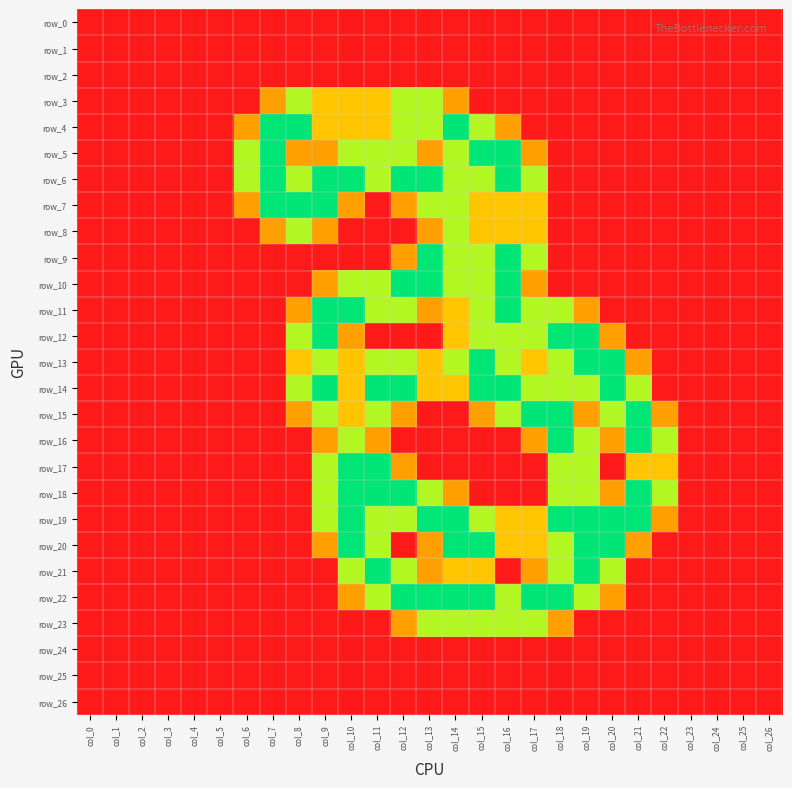

Reading left to right, transcribe all the data shown in this chart.

row_0: col_0=0.0	col_1=0.0	col_2=0.0	col_3=0.0	col_4=0.0	col_5=0.0	col_6=0.0	col_7=0.0	col_8=0.0	col_9=0.0	col_10=0.0	col_11=0.0	col_12=0.0	col_13=0.0	col_14=0.0	col_15=0.0	col_16=0.0	col_17=0.0	col_18=0.0	col_19=0.0	col_20=0.0	col_21=0.0	col_22=0.0	col_23=0.0	col_24=0.0	col_25=0.0	col_26=0.0
row_1: col_0=0.0	col_1=0.0	col_2=0.0	col_3=0.0	col_4=0.0	col_5=0.0	col_6=0.0	col_7=0.0	col_8=0.0	col_9=0.0	col_10=0.0	col_11=0.0	col_12=0.0	col_13=0.0	col_14=0.0	col_15=0.0	col_16=0.0	col_17=0.0	col_18=0.0	col_19=0.0	col_20=0.0	col_21=0.0	col_22=0.0	col_23=0.0	col_24=0.0	col_25=0.0	col_26=0.0
row_2: col_0=0.0	col_1=0.0	col_2=0.0	col_3=0.0	col_4=0.0	col_5=0.0	col_6=0.0	col_7=0.0	col_8=0.0	col_9=0.0	col_10=0.0	col_11=0.0	col_12=0.0	col_13=0.0	col_14=0.0	col_15=0.0	col_16=0.0	col_17=0.0	col_18=0.0	col_19=0.0	col_20=0.0	col_21=0.0	col_22=0.0	col_23=0.0	col_24=0.0	col_25=0.0	col_26=0.0
row_3: col_0=0.0	col_1=0.0	col_2=0.0	col_3=0.0	col_4=0.0	col_5=0.0	col_6=0.0	col_7=0.8	col_8=1.5	col_9=1.0	col_10=1.0	col_11=1.0	col_12=1.5	col_13=1.5	col_14=0.8	col_15=0.0	col_16=0.0	col_17=0.0	col_18=0.0	col_19=0.0	col_20=0.0	col_21=0.0	col_22=0.0	col_23=0.0	col_24=0.0	col_25=0.0	col_26=0.0
row_4: col_0=0.0	col_1=0.0	col_2=0.0	col_3=0.0	col_4=0.0	col_5=0.0	col_6=0.8	col_7=2.0	col_8=2.0	col_9=1.0	col_10=1.0	col_11=1.0	col_12=1.5	col_13=1.5	col_14=2.0	col_15=1.5	col_16=0.8	col_17=0.0	col_18=0.0	col_19=0.0	col_20=0.0	col_21=0.0	col_22=0.0	col_23=0.0	col_24=0.0	col_25=0.0	col_26=0.0
row_5: col_0=0.0	col_1=0.0	col_2=0.0	col_3=0.0	col_4=0.0	col_5=0.0	col_6=1.5	col_7=2.0	col_8=0.8	col_9=0.8	col_10=1.5	col_11=1.5	col_12=1.5	col_13=0.8	col_14=1.5	col_15=2.0	col_16=2.0	col_17=0.8	col_18=0.0	col_19=0.0	col_20=0.0	col_21=0.0	col_22=0.0	col_23=0.0	col_24=0.0	col_25=0.0	col_26=0.0
row_6: col_0=0.0	col_1=0.0	col_2=0.0	col_3=0.0	col_4=0.0	col_5=0.0	col_6=1.5	col_7=2.0	col_8=1.5	col_9=2.0	col_10=2.0	col_11=1.5	col_12=2.0	col_13=2.0	col_14=1.5	col_15=1.5	col_16=2.0	col_17=1.5	col_18=0.0	col_19=0.0	col_20=0.0	col_21=0.0	col_22=0.0	col_23=0.0	col_24=0.0	col_25=0.0	col_26=0.0
row_7: col_0=0.0	col_1=0.0	col_2=0.0	col_3=0.0	col_4=0.0	col_5=0.0	col_6=0.8	col_7=2.0	col_8=2.0	col_9=2.0	col_10=0.8	col_11=0.0	col_12=0.8	col_13=1.5	col_14=1.5	col_15=1.0	col_16=1.0	col_17=1.0	col_18=0.0	col_19=0.0	col_20=0.0	col_21=0.0	col_22=0.0	col_23=0.0	col_24=0.0	col_25=0.0	col_26=0.0
row_8: col_0=0.0	col_1=0.0	col_2=0.0	col_3=0.0	col_4=0.0	col_5=0.0	col_6=0.0	col_7=0.8	col_8=1.5	col_9=0.8	col_10=0.0	col_11=0.0	col_12=0.0	col_13=0.8	col_14=1.5	col_15=1.0	col_16=1.0	col_17=1.0	col_18=0.0	col_19=0.0	col_20=0.0	col_21=0.0	col_22=0.0	col_23=0.0	col_24=0.0	col_25=0.0	col_26=0.0
row_9: col_0=0.0	col_1=0.0	col_2=0.0	col_3=0.0	col_4=0.0	col_5=0.0	col_6=0.0	col_7=0.0	col_8=0.0	col_9=0.0	col_10=0.0	col_11=0.0	col_12=0.8	col_13=2.0	col_14=1.5	col_15=1.5	col_16=2.0	col_17=1.5	col_18=0.0	col_19=0.0	col_20=0.0	col_21=0.0	col_22=0.0	col_23=0.0	col_24=0.0	col_25=0.0	col_26=0.0
row_10: col_0=0.0	col_1=0.0	col_2=0.0	col_3=0.0	col_4=0.0	col_5=0.0	col_6=0.0	col_7=0.0	col_8=0.0	col_9=0.8	col_10=1.5	col_11=1.5	col_12=2.0	col_13=2.0	col_14=1.5	col_15=1.5	col_16=2.0	col_17=0.8	col_18=0.0	col_19=0.0	col_20=0.0	col_21=0.0	col_22=0.0	col_23=0.0	col_24=0.0	col_25=0.0	col_26=0.0
row_11: col_0=0.0	col_1=0.0	col_2=0.0	col_3=0.0	col_4=0.0	col_5=0.0	col_6=0.0	col_7=0.0	col_8=0.8	col_9=2.0	col_10=2.0	col_11=1.5	col_12=1.5	col_13=0.8	col_14=1.0	col_15=1.5	col_16=2.0	col_17=1.5	col_18=1.5	col_19=0.8	col_20=0.0	col_21=0.0	col_22=0.0	col_23=0.0	col_24=0.0	col_25=0.0	col_26=0.0
row_12: col_0=0.0	col_1=0.0	col_2=0.0	col_3=0.0	col_4=0.0	col_5=0.0	col_6=0.0	col_7=0.0	col_8=1.5	col_9=2.0	col_10=0.8	col_11=0.0	col_12=0.0	col_13=0.0	col_14=1.0	col_15=1.5	col_16=1.5	col_17=1.5	col_18=2.0	col_19=2.0	col_20=0.8	col_21=0.0	col_22=0.0	col_23=0.0	col_24=0.0	col_25=0.0	col_26=0.0
row_13: col_0=0.0	col_1=0.0	col_2=0.0	col_3=0.0	col_4=0.0	col_5=0.0	col_6=0.0	col_7=0.0	col_8=1.0	col_9=1.5	col_10=1.0	col_11=1.5	col_12=1.5	col_13=1.0	col_14=1.5	col_15=2.0	col_16=1.5	col_17=1.0	col_18=1.5	col_19=2.0	col_20=2.0	col_21=0.8	col_22=0.0	col_23=0.0	col_24=0.0	col_25=0.0	col_26=0.0
row_14: col_0=0.0	col_1=0.0	col_2=0.0	col_3=0.0	col_4=0.0	col_5=0.0	col_6=0.0	col_7=0.0	col_8=1.5	col_9=2.0	col_10=1.0	col_11=2.0	col_12=2.0	col_13=1.0	col_14=1.0	col_15=2.0	col_16=2.0	col_17=1.5	col_18=1.5	col_19=1.5	col_20=2.0	col_21=1.5	col_22=0.0	col_23=0.0	col_24=0.0	col_25=0.0	col_26=0.0
row_15: col_0=0.0	col_1=0.0	col_2=0.0	col_3=0.0	col_4=0.0	col_5=0.0	col_6=0.0	col_7=0.0	col_8=0.8	col_9=1.5	col_10=1.0	col_11=1.5	col_12=0.8	col_13=0.0	col_14=0.0	col_15=0.8	col_16=1.5	col_17=2.0	col_18=2.0	col_19=0.8	col_20=1.5	col_21=2.0	col_22=0.8	col_23=0.0	col_24=0.0	col_25=0.0	col_26=0.0
row_16: col_0=0.0	col_1=0.0	col_2=0.0	col_3=0.0	col_4=0.0	col_5=0.0	col_6=0.0	col_7=0.0	col_8=0.0	col_9=0.8	col_10=1.5	col_11=0.8	col_12=0.0	col_13=0.0	col_14=0.0	col_15=0.0	col_16=0.0	col_17=0.8	col_18=2.0	col_19=1.5	col_20=0.8	col_21=2.0	col_22=1.5	col_23=0.0	col_24=0.0	col_25=0.0	col_26=0.0
row_17: col_0=0.0	col_1=0.0	col_2=0.0	col_3=0.0	col_4=0.0	col_5=0.0	col_6=0.0	col_7=0.0	col_8=0.0	col_9=1.5	col_10=2.0	col_11=2.0	col_12=0.8	col_13=0.0	col_14=0.0	col_15=0.0	col_16=0.0	col_17=0.0	col_18=1.5	col_19=1.5	col_20=0.0	col_21=1.0	col_22=1.0	col_23=0.0	col_24=0.0	col_25=0.0	col_26=0.0
row_18: col_0=0.0	col_1=0.0	col_2=0.0	col_3=0.0	col_4=0.0	col_5=0.0	col_6=0.0	col_7=0.0	col_8=0.0	col_9=1.5	col_10=2.0	col_11=2.0	col_12=2.0	col_13=1.5	col_14=0.8	col_15=0.0	col_16=0.0	col_17=0.0	col_18=1.5	col_19=1.5	col_20=0.8	col_21=2.0	col_22=1.5	col_23=0.0	col_24=0.0	col_25=0.0	col_26=0.0
row_19: col_0=0.0	col_1=0.0	col_2=0.0	col_3=0.0	col_4=0.0	col_5=0.0	col_6=0.0	col_7=0.0	col_8=0.0	col_9=1.5	col_10=2.0	col_11=1.5	col_12=1.5	col_13=2.0	col_14=2.0	col_15=1.5	col_16=1.0	col_17=1.0	col_18=2.0	col_19=2.0	col_20=2.0	col_21=2.0	col_22=0.8	col_23=0.0	col_24=0.0	col_25=0.0	col_26=0.0
row_20: col_0=0.0	col_1=0.0	col_2=0.0	col_3=0.0	col_4=0.0	col_5=0.0	col_6=0.0	col_7=0.0	col_8=0.0	col_9=0.8	col_10=2.0	col_11=1.5	col_12=0.0	col_13=0.8	col_14=2.0	col_15=2.0	col_16=1.0	col_17=1.0	col_18=1.5	col_19=2.0	col_20=2.0	col_21=0.8	col_22=0.0	col_23=0.0	col_24=0.0	col_25=0.0	col_26=0.0
row_21: col_0=0.0	col_1=0.0	col_2=0.0	col_3=0.0	col_4=0.0	col_5=0.0	col_6=0.0	col_7=0.0	col_8=0.0	col_9=0.0	col_10=1.5	col_11=2.0	col_12=1.5	col_13=0.8	col_14=1.0	col_15=1.0	col_16=0.0	col_17=0.8	col_18=1.5	col_19=2.0	col_20=1.5	col_21=0.0	col_22=0.0	col_23=0.0	col_24=0.0	col_25=0.0	col_26=0.0
row_22: col_0=0.0	col_1=0.0	col_2=0.0	col_3=0.0	col_4=0.0	col_5=0.0	col_6=0.0	col_7=0.0	col_8=0.0	col_9=0.0	col_10=0.8	col_11=1.5	col_12=2.0	col_13=2.0	col_14=2.0	col_15=2.0	col_16=1.5	col_17=2.0	col_18=2.0	col_19=1.5	col_20=0.8	col_21=0.0	col_22=0.0	col_23=0.0	col_24=0.0	col_25=0.0	col_26=0.0
row_23: col_0=0.0	col_1=0.0	col_2=0.0	col_3=0.0	col_4=0.0	col_5=0.0	col_6=0.0	col_7=0.0	col_8=0.0	col_9=0.0	col_10=0.0	col_11=0.0	col_12=0.8	col_13=1.5	col_14=1.5	col_15=1.5	col_16=1.5	col_17=1.5	col_18=0.8	col_19=0.0	col_20=0.0	col_21=0.0	col_22=0.0	col_23=0.0	col_24=0.0	col_25=0.0	col_26=0.0
row_24: col_0=0.0	col_1=0.0	col_2=0.0	col_3=0.0	col_4=0.0	col_5=0.0	col_6=0.0	col_7=0.0	col_8=0.0	col_9=0.0	col_10=0.0	col_11=0.0	col_12=0.0	col_13=0.0	col_14=0.0	col_15=0.0	col_16=0.0	col_17=0.0	col_18=0.0	col_19=0.0	col_20=0.0	col_21=0.0	col_22=0.0	col_23=0.0	col_24=0.0	col_25=0.0	col_26=0.0
row_25: col_0=0.0	col_1=0.0	col_2=0.0	col_3=0.0	col_4=0.0	col_5=0.0	col_6=0.0	col_7=0.0	col_8=0.0	col_9=0.0	col_10=0.0	col_11=0.0	col_12=0.0	col_13=0.0	col_14=0.0	col_15=0.0	col_16=0.0	col_17=0.0	col_18=0.0	col_19=0.0	col_20=0.0	col_21=0.0	col_22=0.0	col_23=0.0	col_24=0.0	col_25=0.0	col_26=0.0
row_26: col_0=0.0	col_1=0.0	col_2=0.0	col_3=0.0	col_4=0.0	col_5=0.0	col_6=0.0	col_7=0.0	col_8=0.0	col_9=0.0	col_10=0.0	col_11=0.0	col_12=0.0	col_13=0.0	col_14=0.0	col_15=0.0	col_16=0.0	col_17=0.0	col_18=0.0	col_19=0.0	col_20=0.0	col_21=0.0	col_22=0.0	col_23=0.0	col_24=0.0	col_25=0.0	col_26=0.0